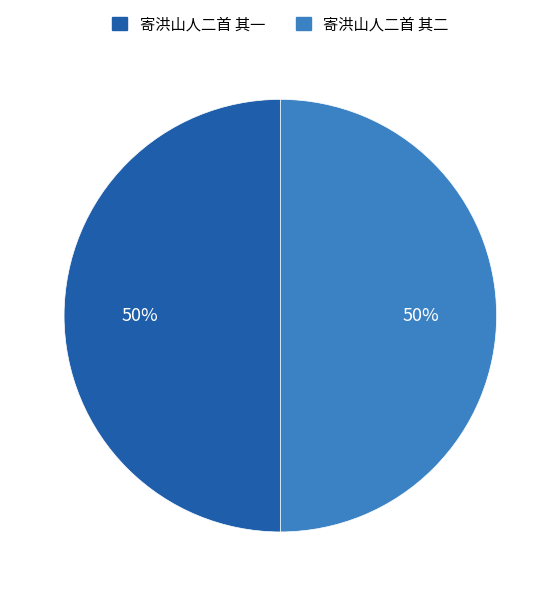

How many slices are in this pie chart?

2